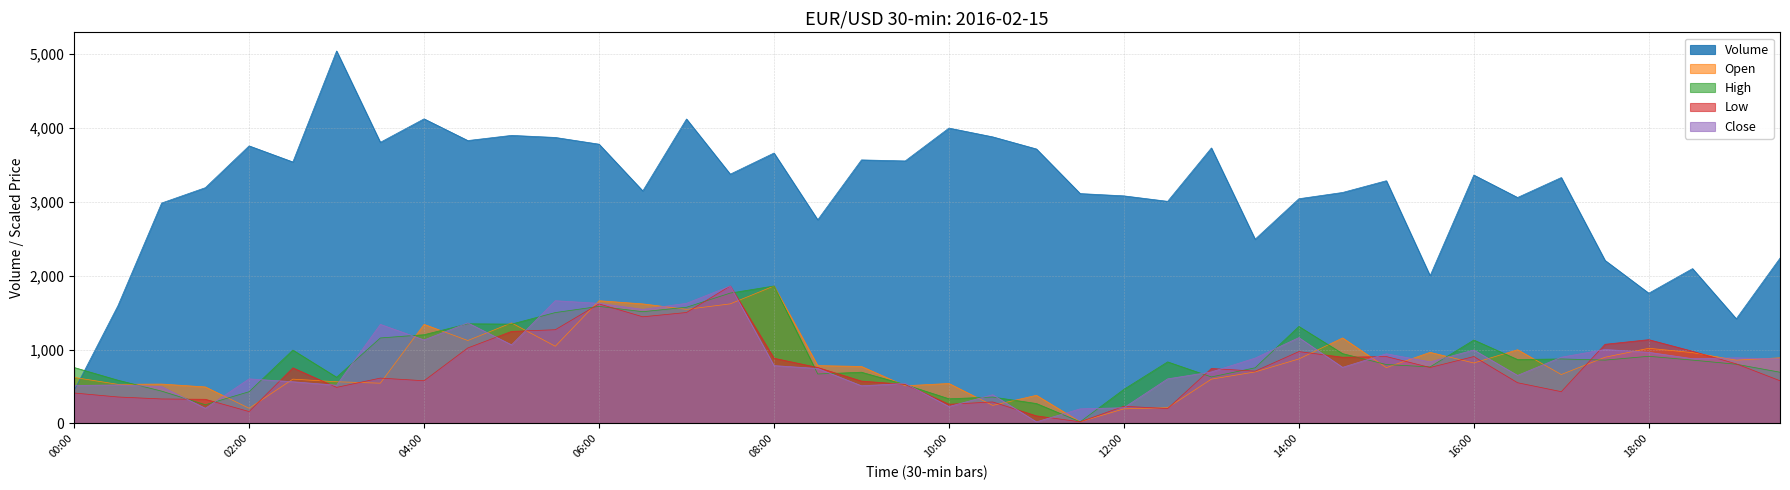

Where is the first local minimum for Volume?

02:30